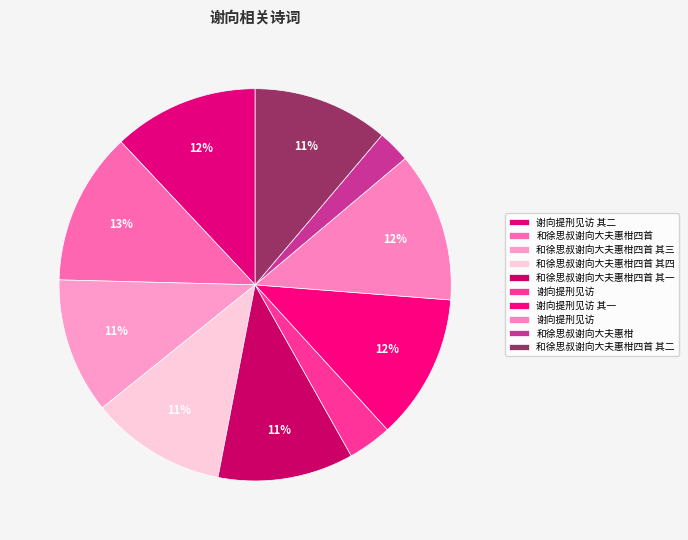

How many slices are in this pie chart?

10